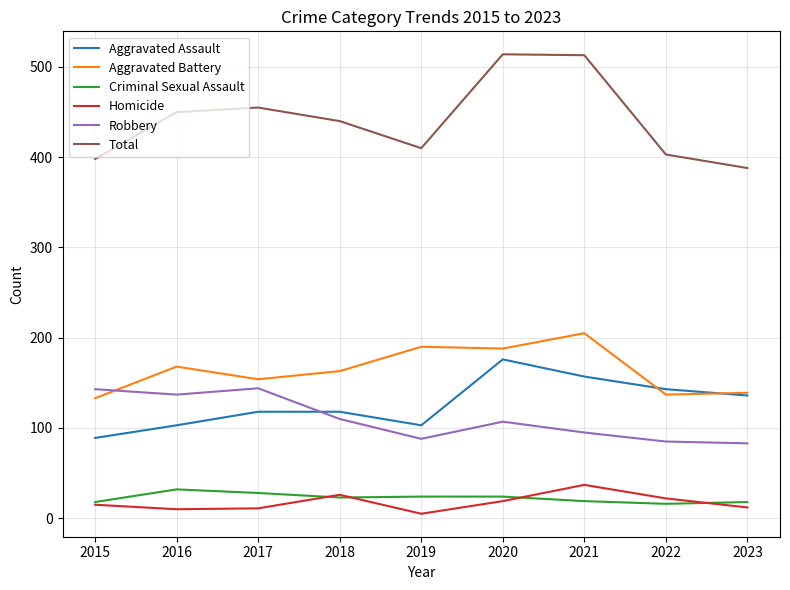

Rank the series by their maximum value, from lowest to highest.

Criminal Sexual Assault, Homicide, Robbery, Aggravated Assault, Aggravated Battery, Total